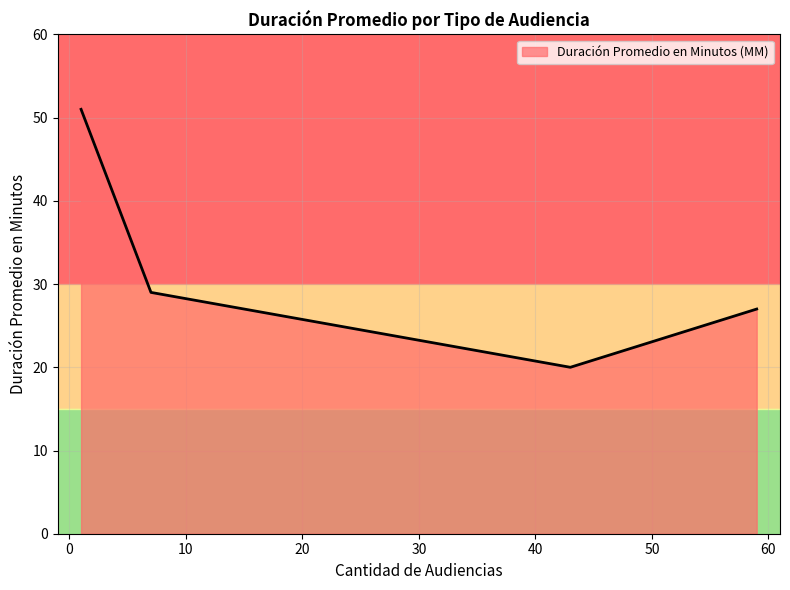

The value at Citación A Audiencia De Juicio is 51. True or false?

False